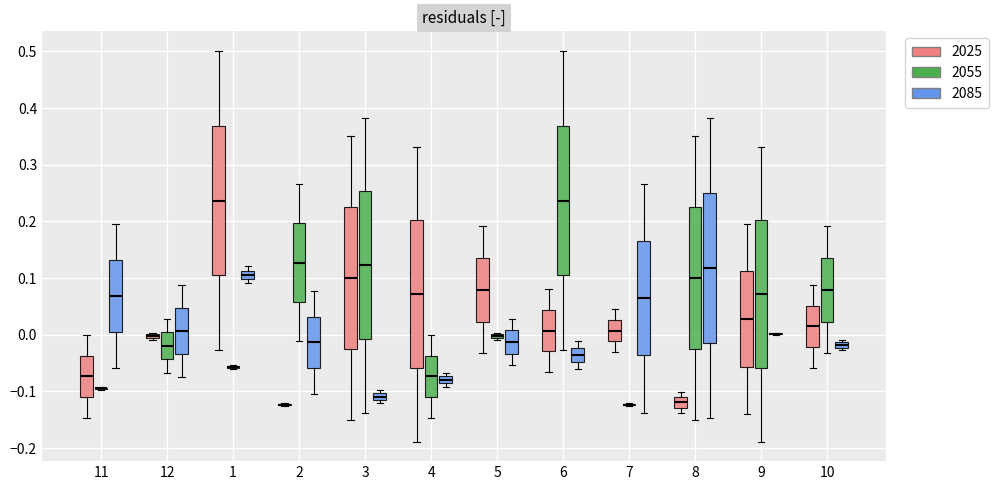

Where does the upper whisker of the box for 6 (2085) end on the y-axis? The values are not printed on the chart, so give them approximately, as read against the axis.

-0.01